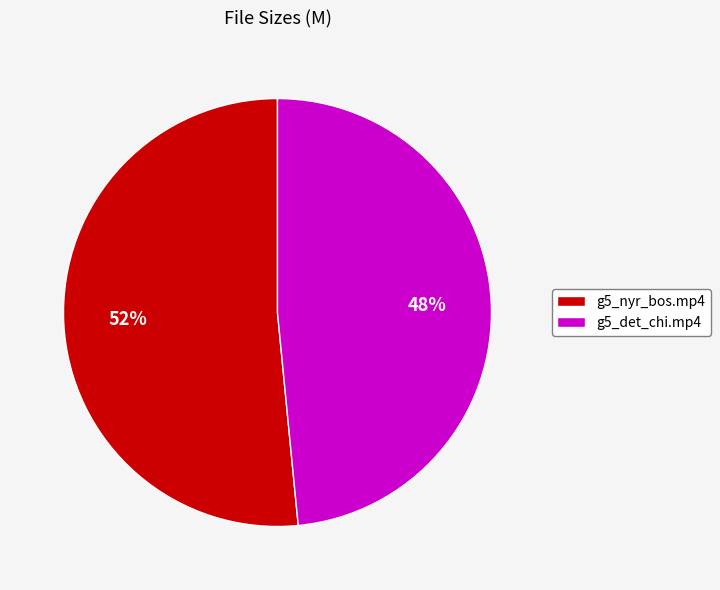

True or false: g5_nyr_bos.mp4 accounts for 52% of the total.

True